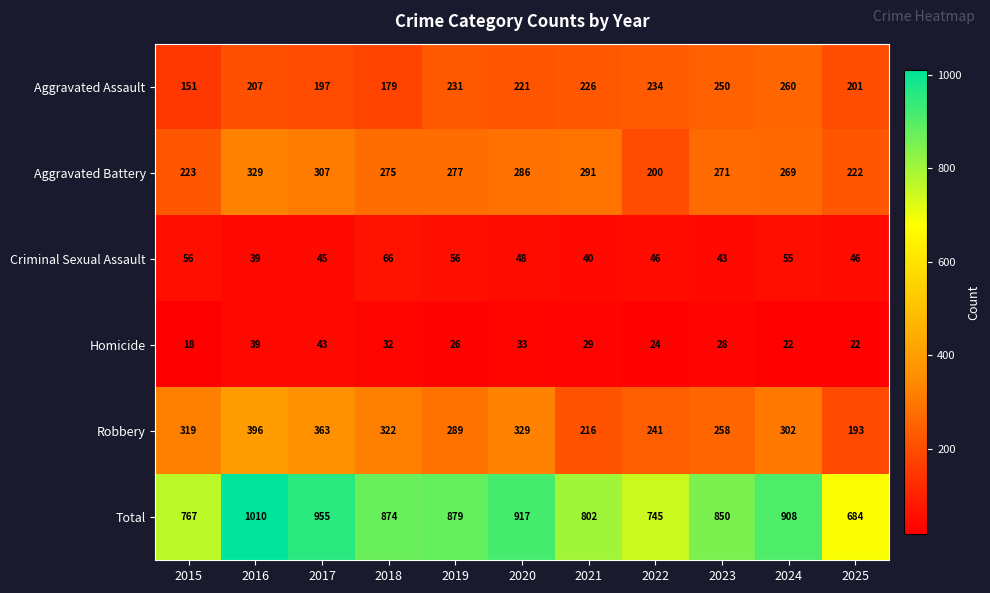

What is the difference between the Robbery values at 2017 and 2021?

147